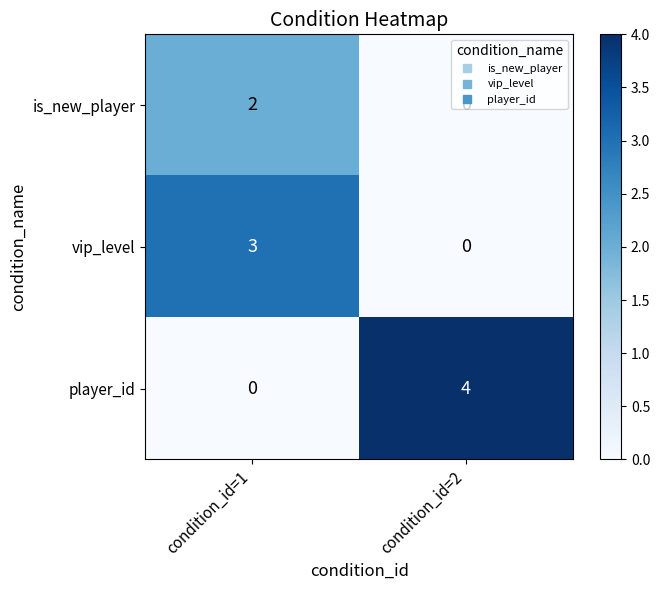

Which series has the largest total across all categories?

player_id